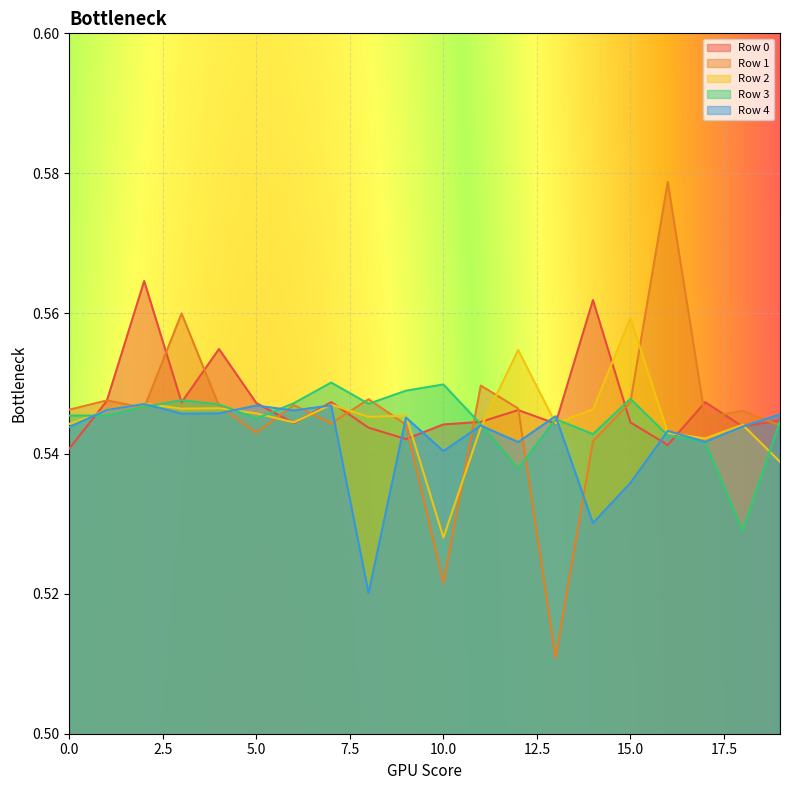

Reading left to right, list all the values displayed in this chart.

Row 0: 0.5	0.5	0.6	0.5	0.6	0.5	0.5	0.5	0.5	0.5	0.5	0.5	0.5	0.5	0.6	0.5	0.5	0.5	0.5	0.5
Row 1: 0.5	0.5	0.5	0.6	0.5	0.5	0.5	0.5	0.5	0.5	0.5	0.5	0.5	0.5	0.5	0.5	0.6	0.5	0.5	0.5
Row 2: 0.5	0.5	0.5	0.5	0.5	0.5	0.5	0.5	0.5	0.5	0.5	0.5	0.6	0.5	0.5	0.6	0.5	0.5	0.5	0.5
Row 3: 0.5	0.5	0.5	0.5	0.5	0.5	0.5	0.6	0.5	0.5	0.5	0.5	0.5	0.5	0.5	0.5	0.5	0.5	0.5	0.5
Row 4: 0.5	0.5	0.5	0.5	0.5	0.5	0.5	0.5	0.5	0.5	0.5	0.5	0.5	0.5	0.5	0.5	0.5	0.5	0.5	0.5